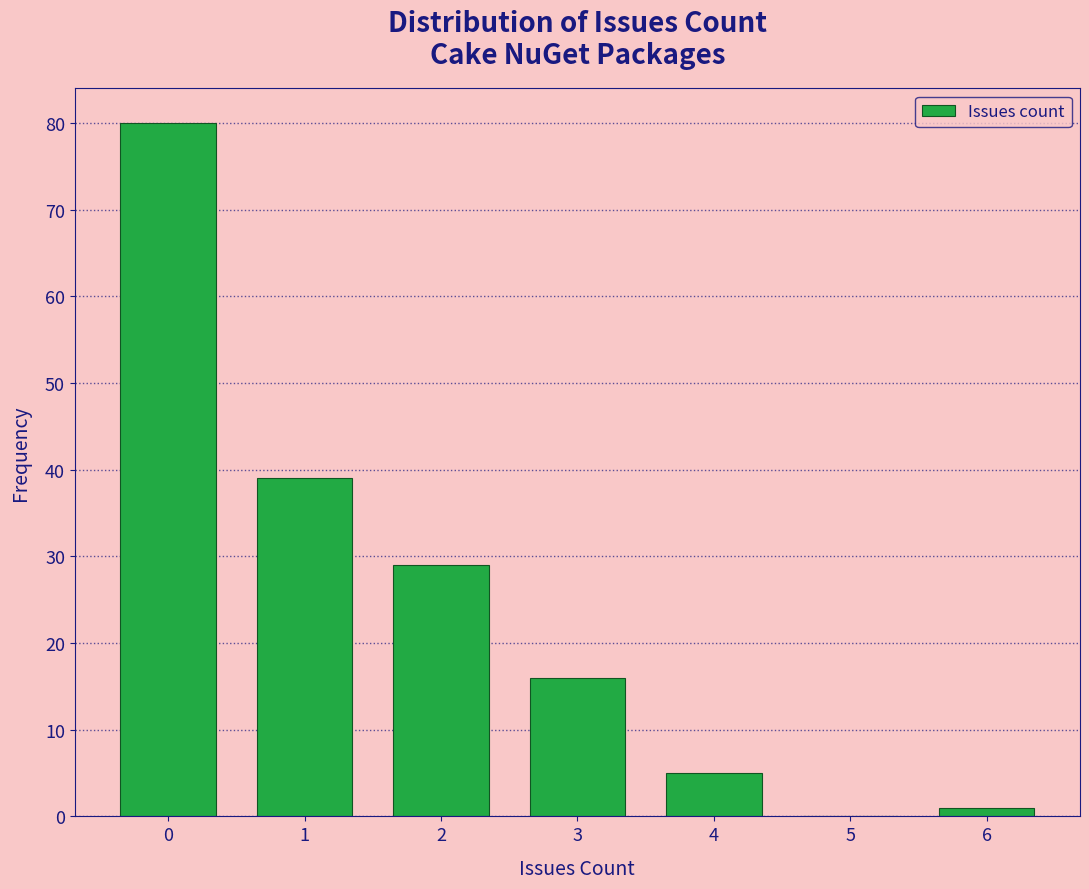

Reading left to right, what are all the values shown in this chart?

0=80	1=39	2=29	3=16	4=5	5=0	6=1